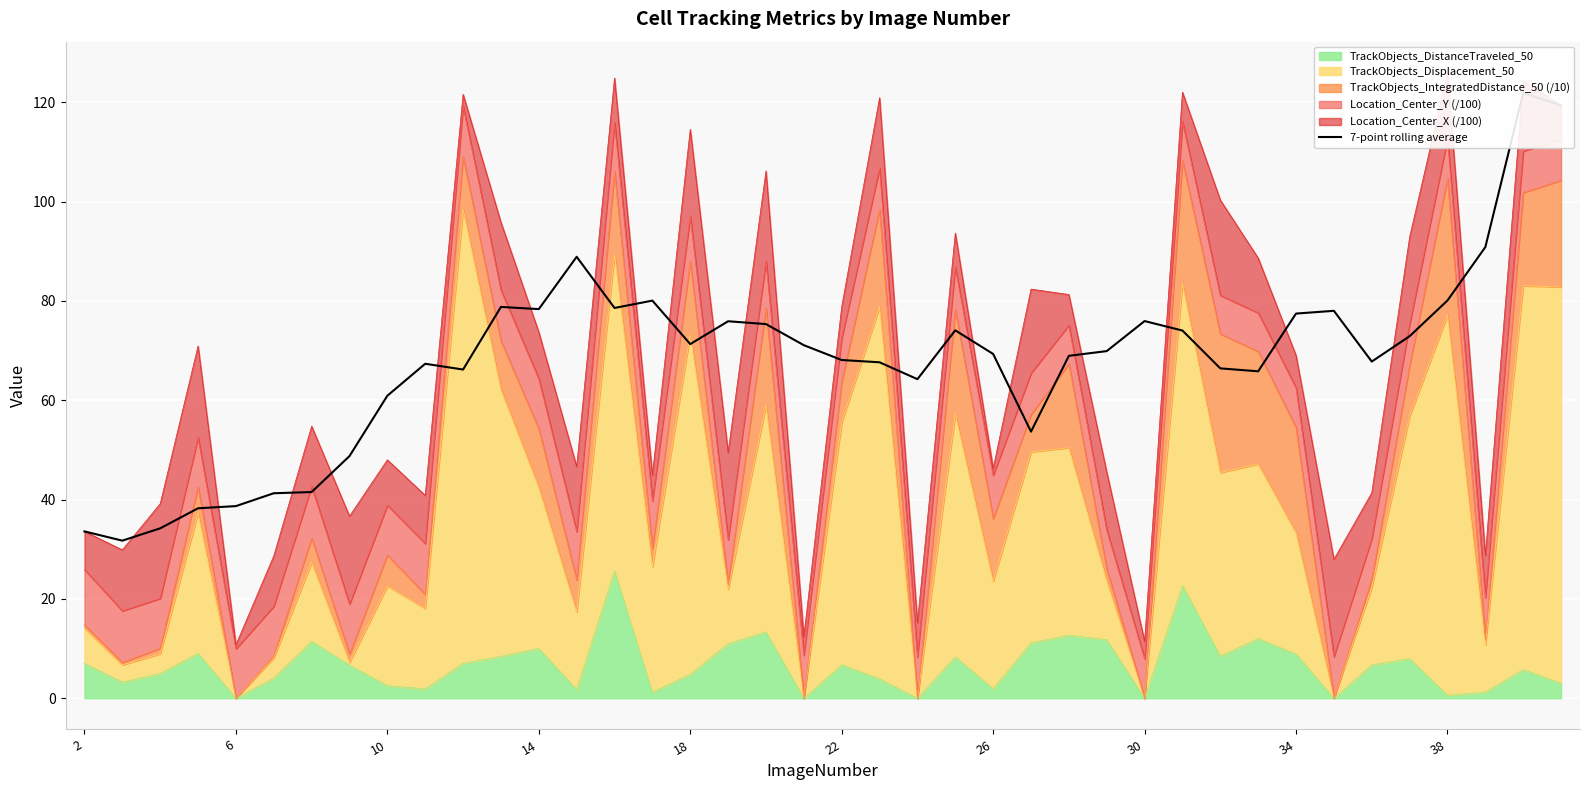

What is the ratio of the value at 39 to the value at 11?

1.5